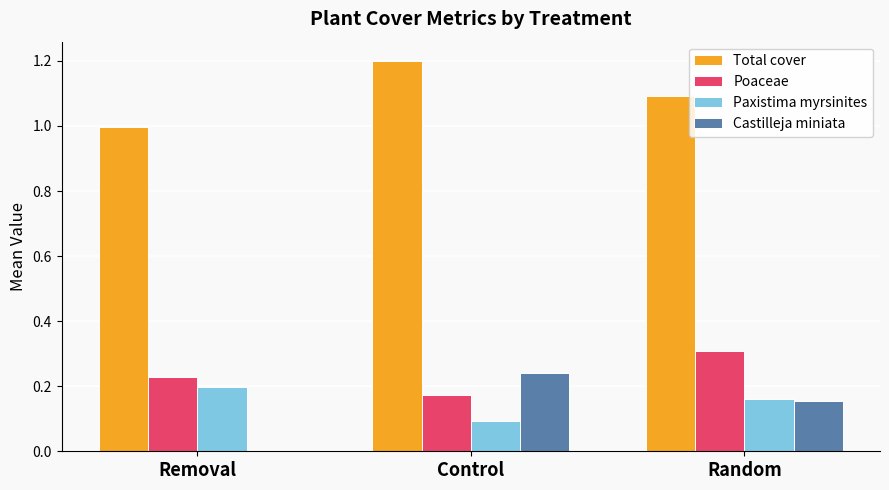

Between Removal and Control, which series saw the biggest shift?

Castilleja miniata